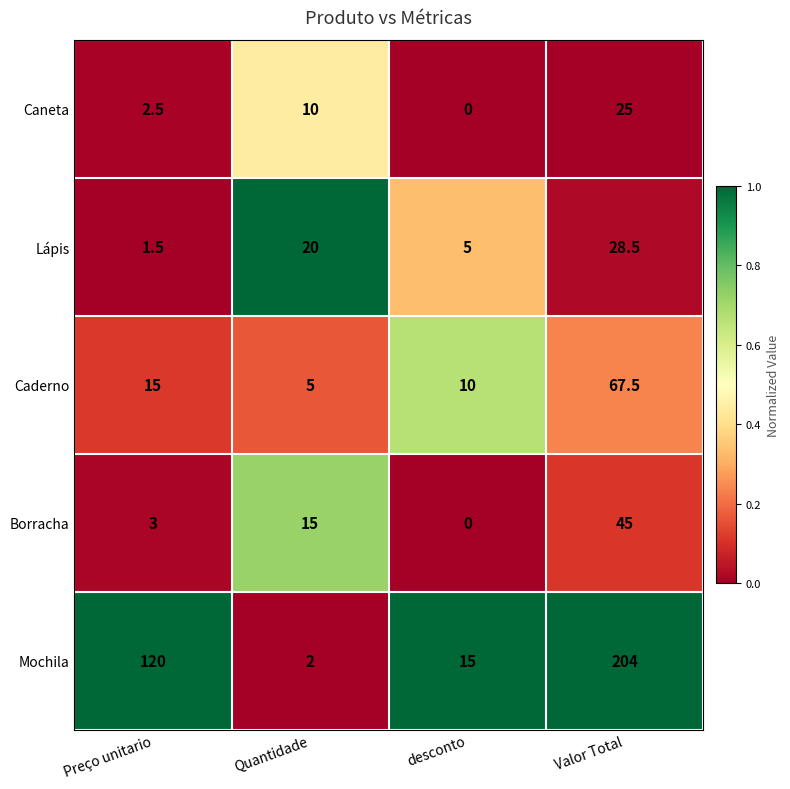

Rank the categories by Caneta value from lowest to highest.

desconto, Preço unitario, Quantidade, Valor Total